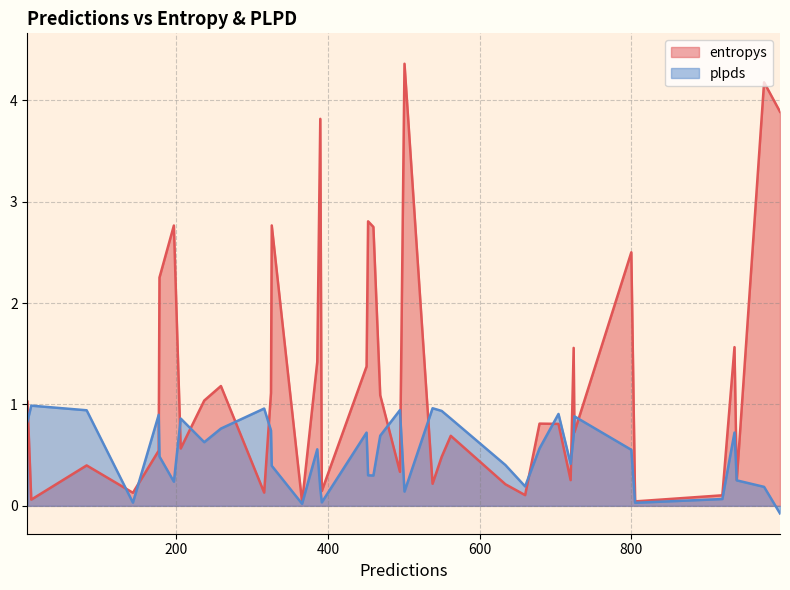

How many lines are shown in the chart?

2